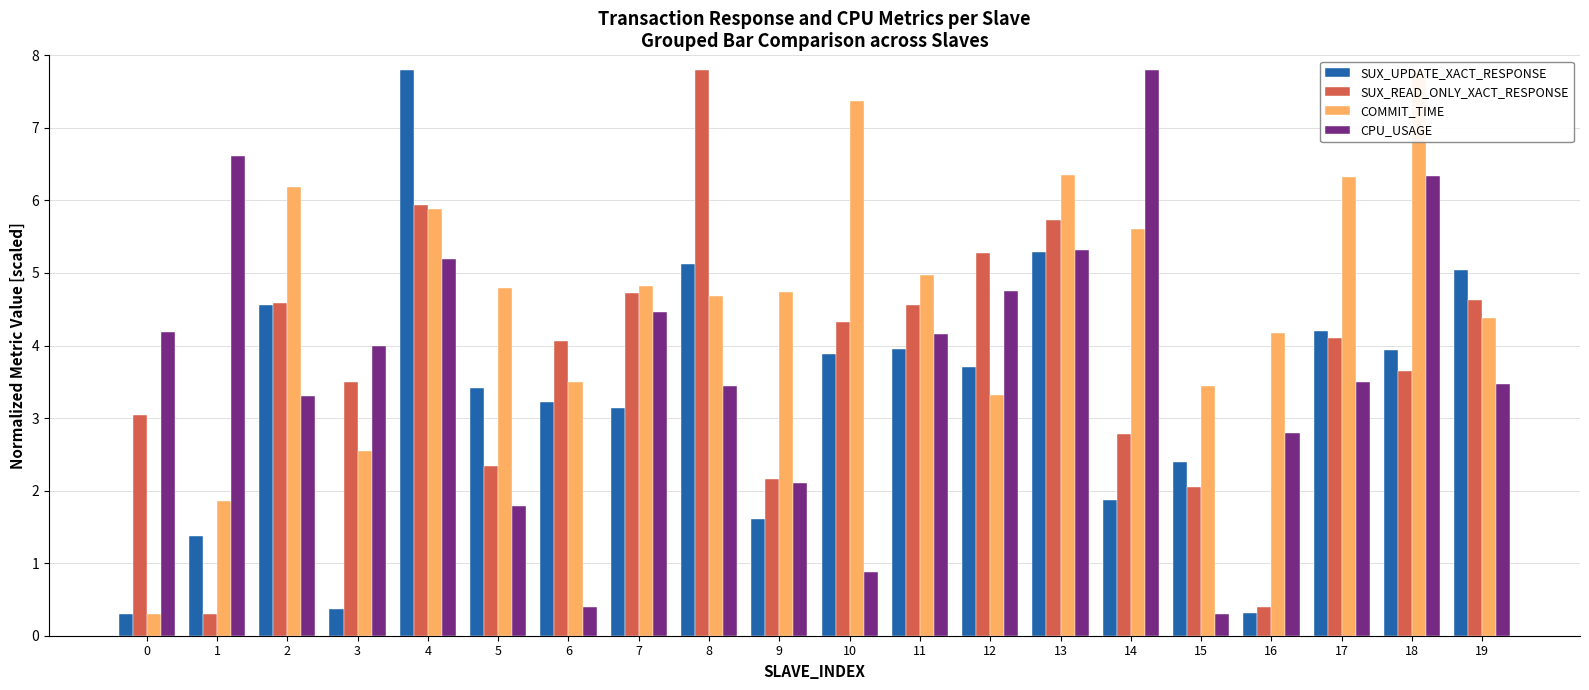

Reading right to left, extract all data points from this chart.

SUX_UPDATE_XACT_RESPONSE: 19=5.0	18=3.9	17=4.2	16=0.3	15=2.4	14=1.9	13=5.3	12=3.7	11=4.0	10=3.9	9=1.6	8=5.1	7=3.1	6=3.2	5=3.4	4=7.8	3=0.4	2=4.6	1=1.4	0=0.3
SUX_READ_ONLY_XACT_RESPONSE: 19=4.6	18=3.6	17=4.1	16=0.4	15=2.0	14=2.8	13=5.7	12=5.3	11=4.6	10=4.3	9=2.2	8=7.8	7=4.7	6=4.1	5=2.3	4=5.9	3=3.5	2=4.6	1=0.3	0=3.0
COMMIT_TIME: 19=4.4	18=7.8	17=6.3	16=4.2	15=3.4	14=5.6	13=6.3	12=3.3	11=5.0	10=7.4	9=4.7	8=4.7	7=4.8	6=3.5	5=4.8	4=5.9	3=2.5	2=6.2	1=1.9	0=0.3
CPU_USAGE: 19=3.5	18=6.3	17=3.5	16=2.8	15=0.3	14=7.8	13=5.3	12=4.8	11=4.2	10=0.9	9=2.1	8=3.4	7=4.5	6=0.4	5=1.8	4=5.2	3=4.0	2=3.3	1=6.6	0=4.2